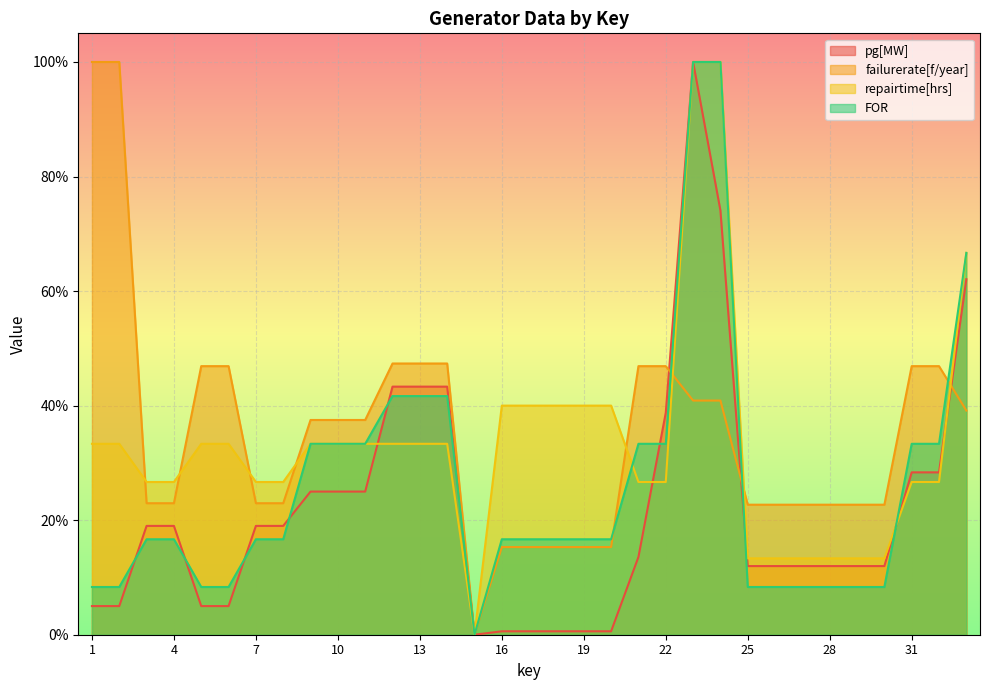

At 5, list the series in order from smallest to largest.

pg[MW], FOR, repairtime[hrs], failurerate[f/year]